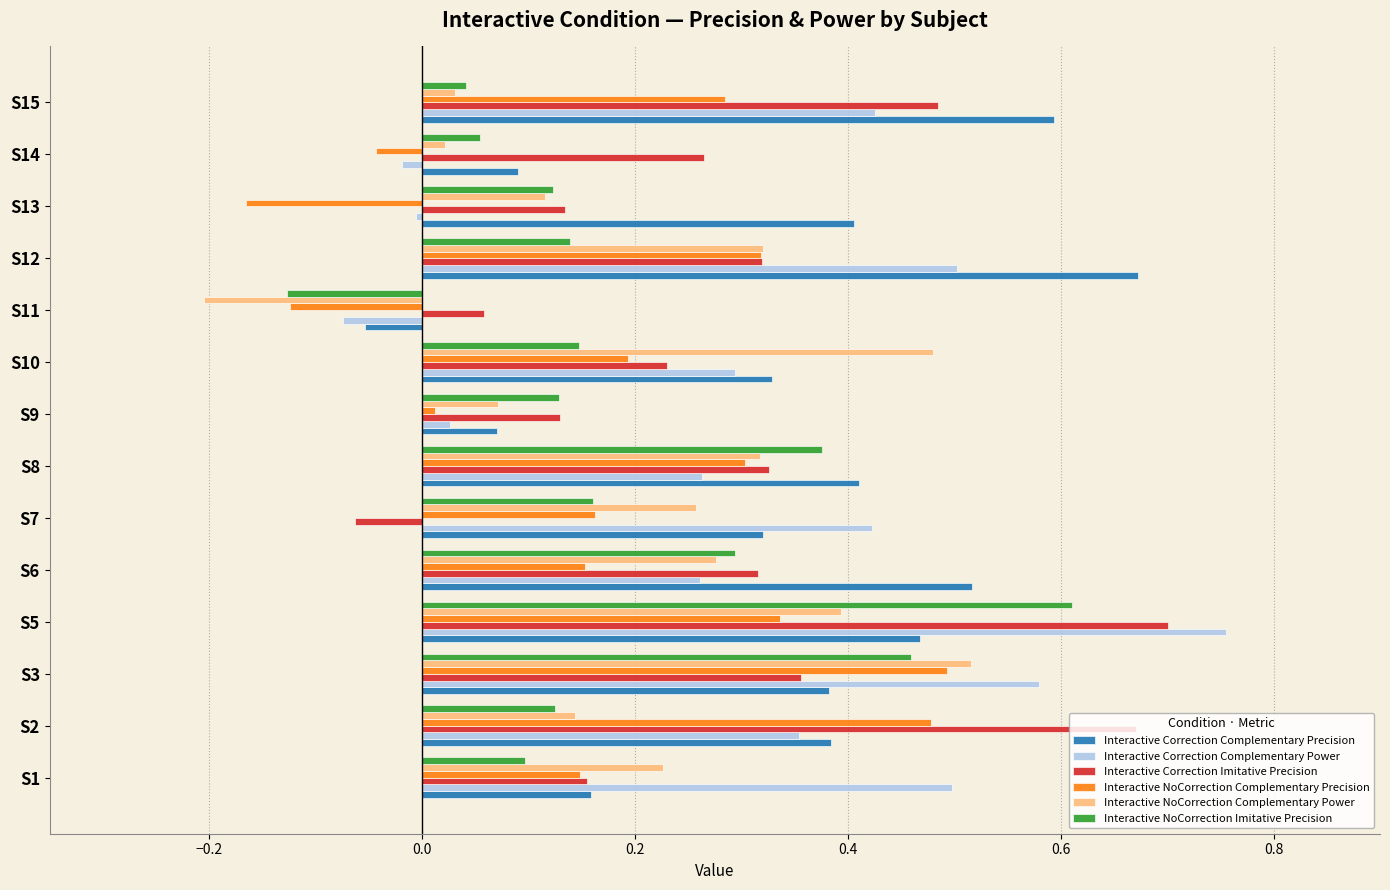

Between S5 and S14, which series saw the biggest shift?

Interactive Correction Complementary Power